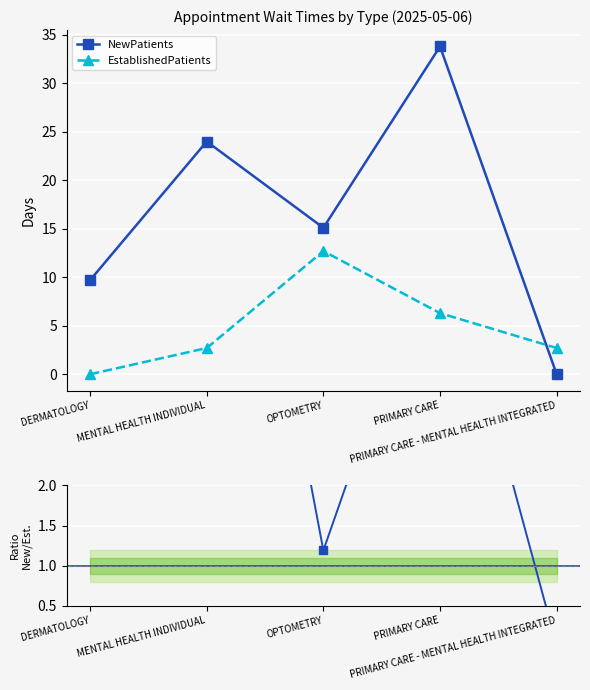

At which category is the sum across all series the highest?

PRIMARY CARE